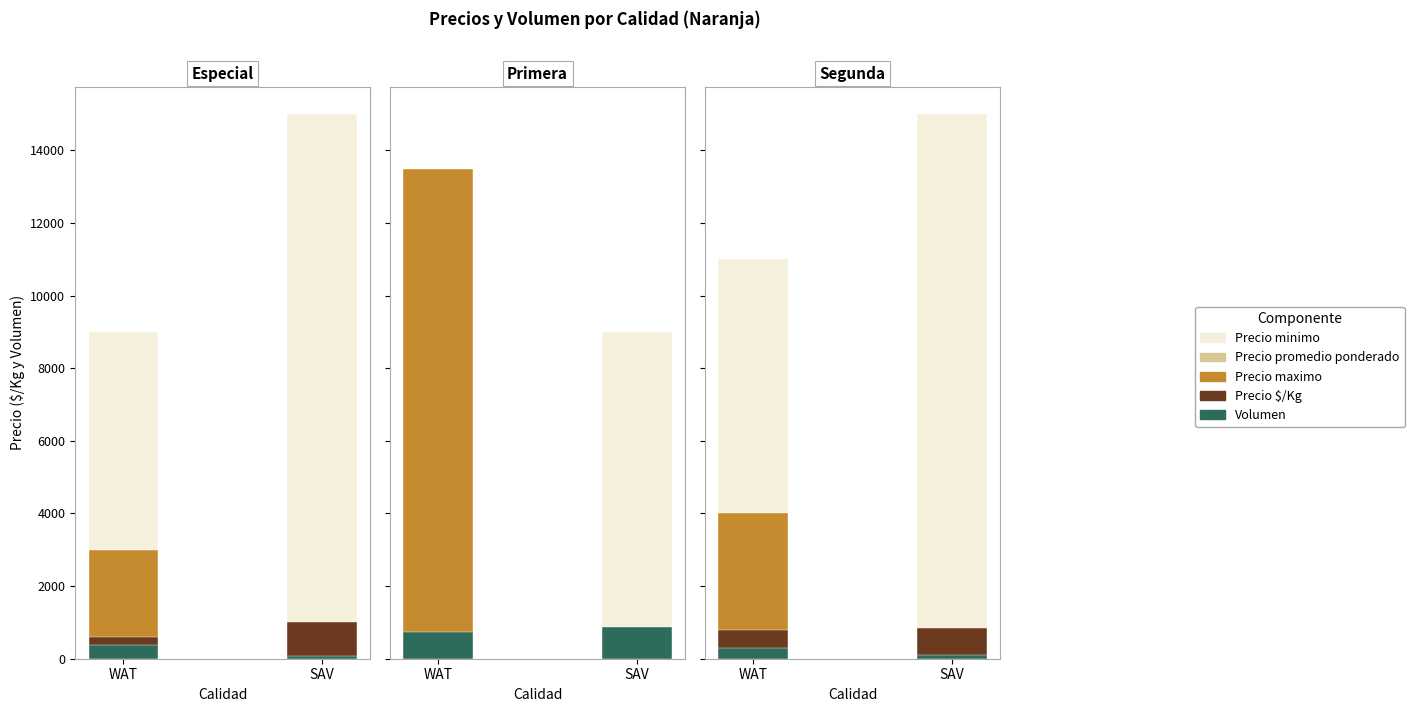

Which has a higher value, Especial or Primera?

Especial